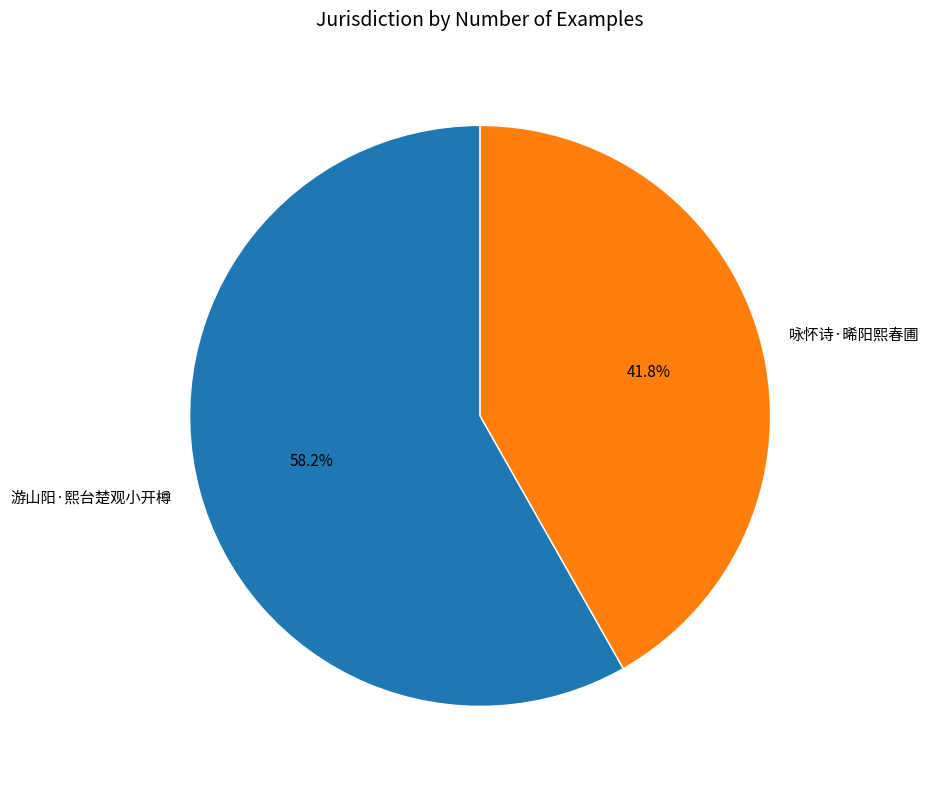

Rank the categories by value from highest to lowest.

游山阳·熙台楚观小开樽, 咏怀诗·晞阳熙春圃